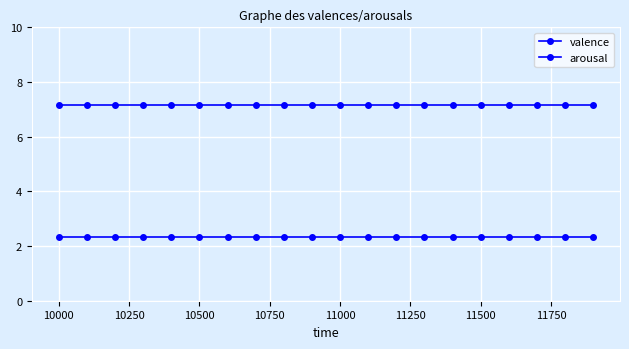

What is the maximum value for valence?

7.2